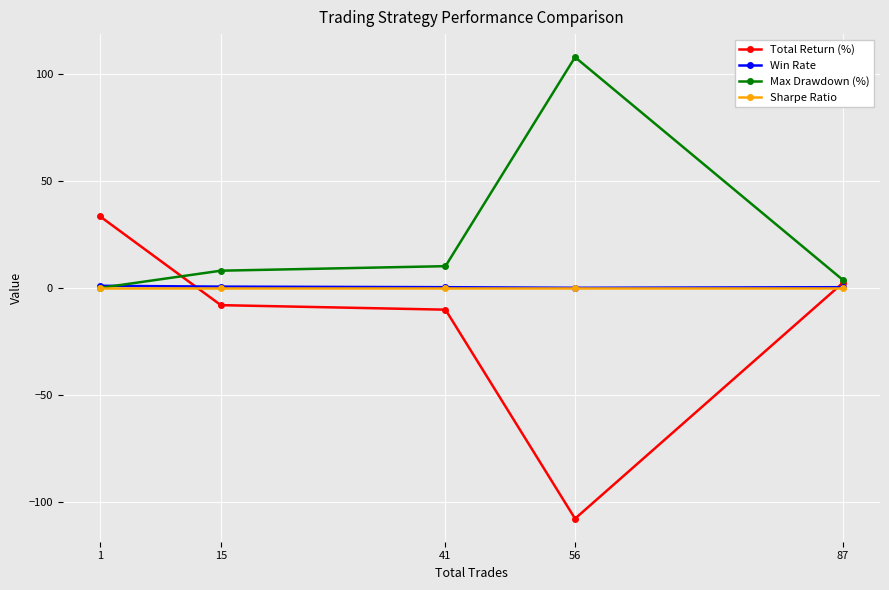

Is it true that Max Drawdown (%) equals -69.6 at 1?

False